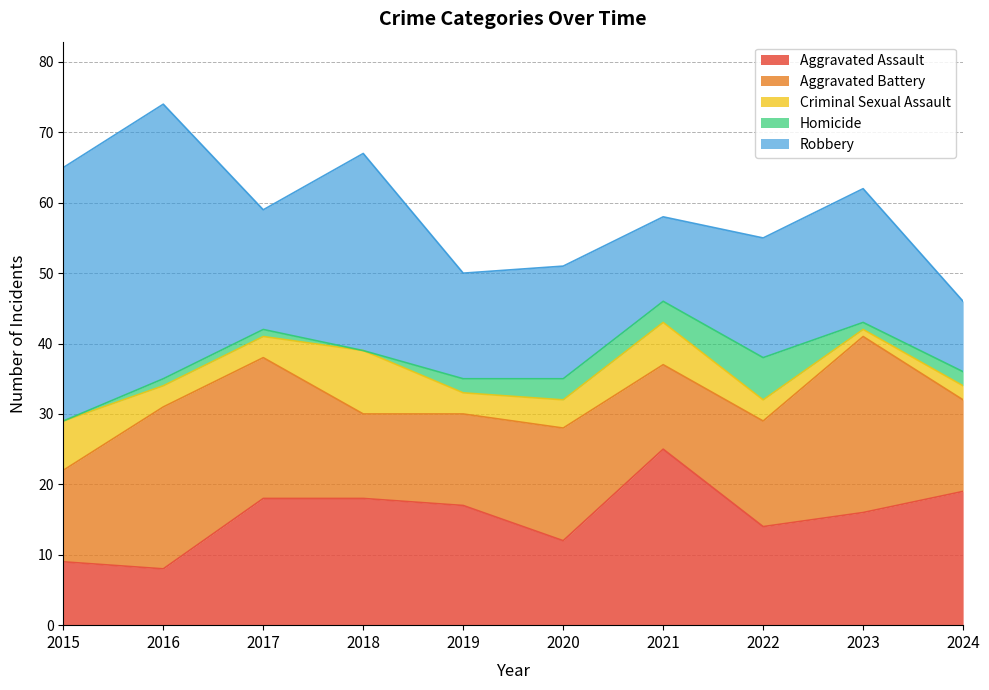

Reading left to right, extract all data points from this chart.

Aggravated Assault: 2015=9	2016=8	2017=18	2018=18	2019=17	2020=12	2021=25	2022=14	2023=16	2024=19
Aggravated Battery: 2015=13	2016=23	2017=20	2018=12	2019=13	2020=16	2021=12	2022=15	2023=25	2024=13
Criminal Sexual Assault: 2015=7	2016=3	2017=3	2018=9	2019=3	2020=4	2021=6	2022=3	2023=1	2024=2
Homicide: 2015=0	2016=1	2017=1	2018=0	2019=2	2020=3	2021=3	2022=6	2023=1	2024=2
Robbery: 2015=36	2016=39	2017=17	2018=28	2019=15	2020=16	2021=12	2022=17	2023=19	2024=10